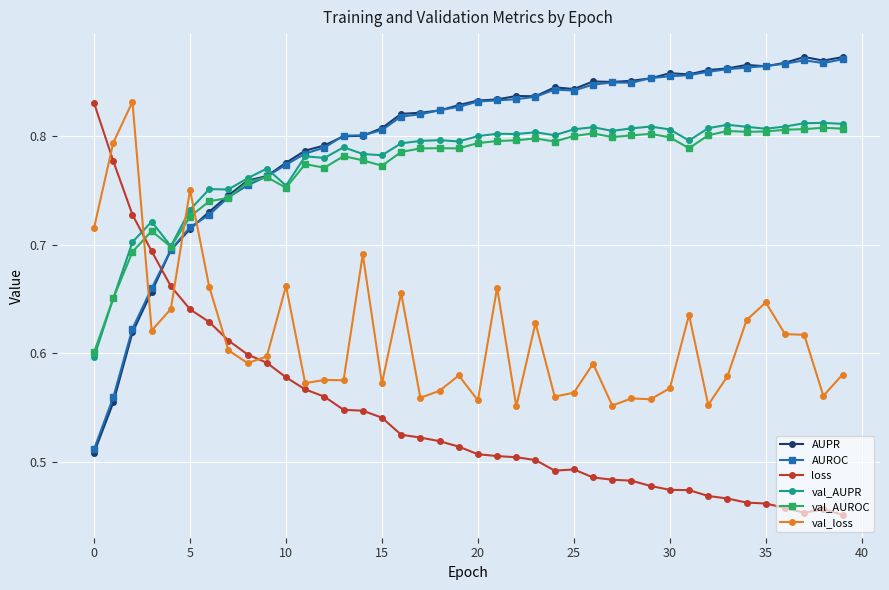

Count the val_loss values in the range 0 to 1.

40